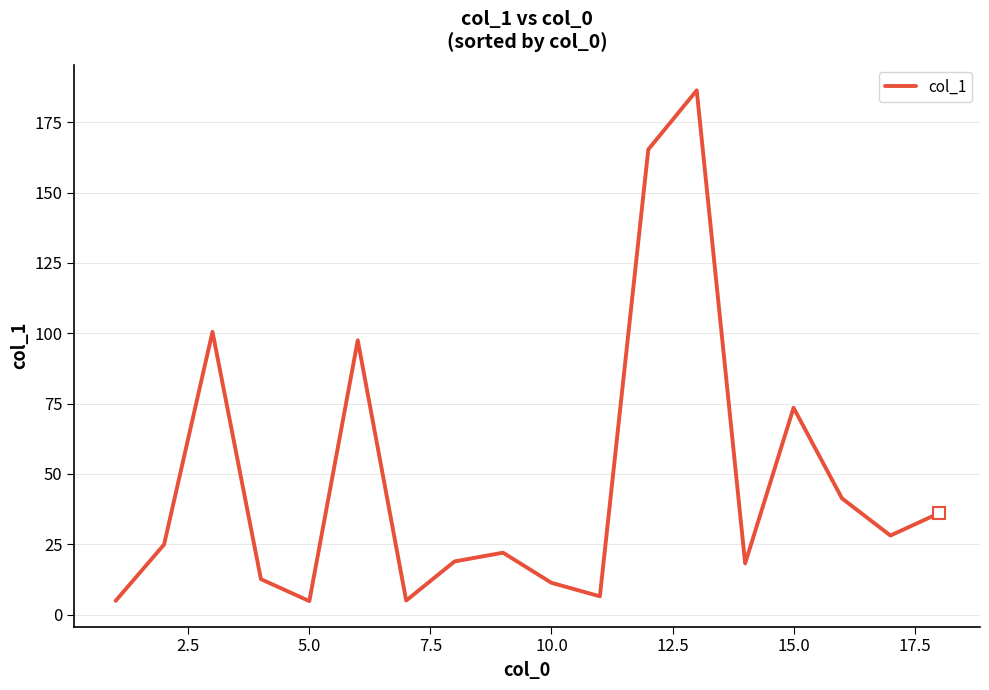

What is the minimum value shown in the chart?

4.8